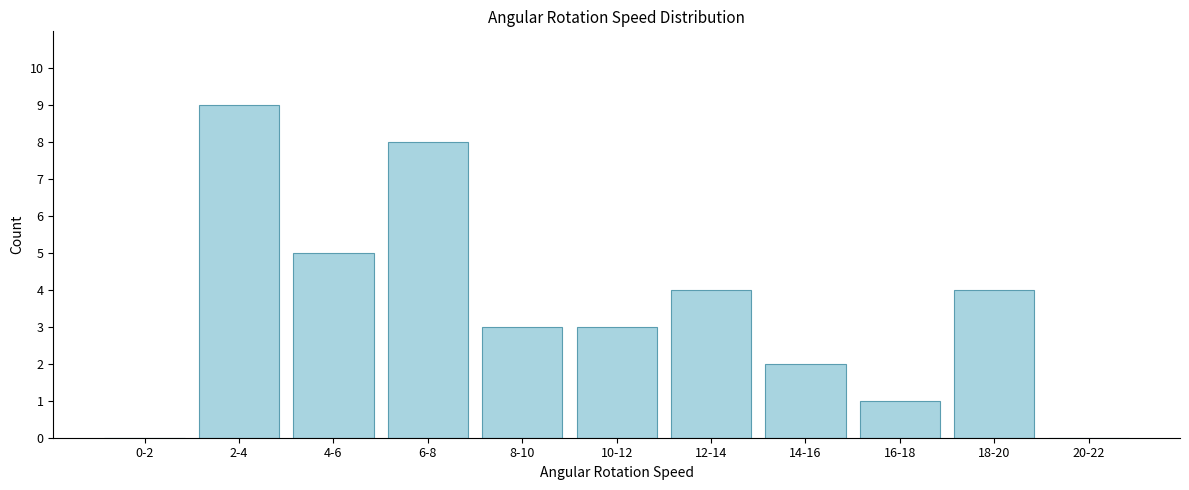

Reading left to right, list all the values displayed in this chart.

0-2=0	2-4=9	4-6=5	6-8=8	8-10=3	10-12=3	12-14=4	14-16=2	16-18=1	18-20=4	20-22=0